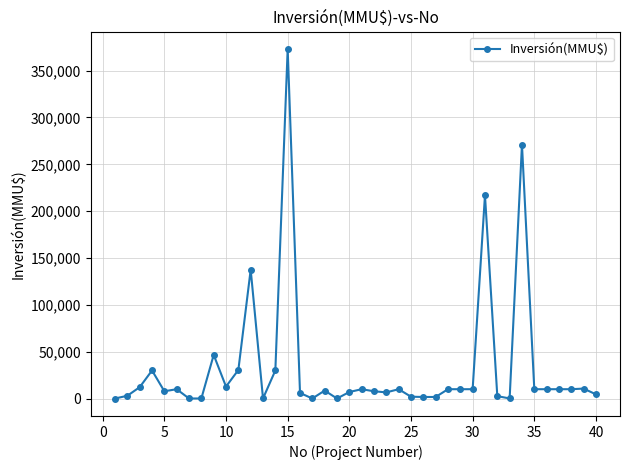

True or false: the data has more than 0 interior local peaks.

True